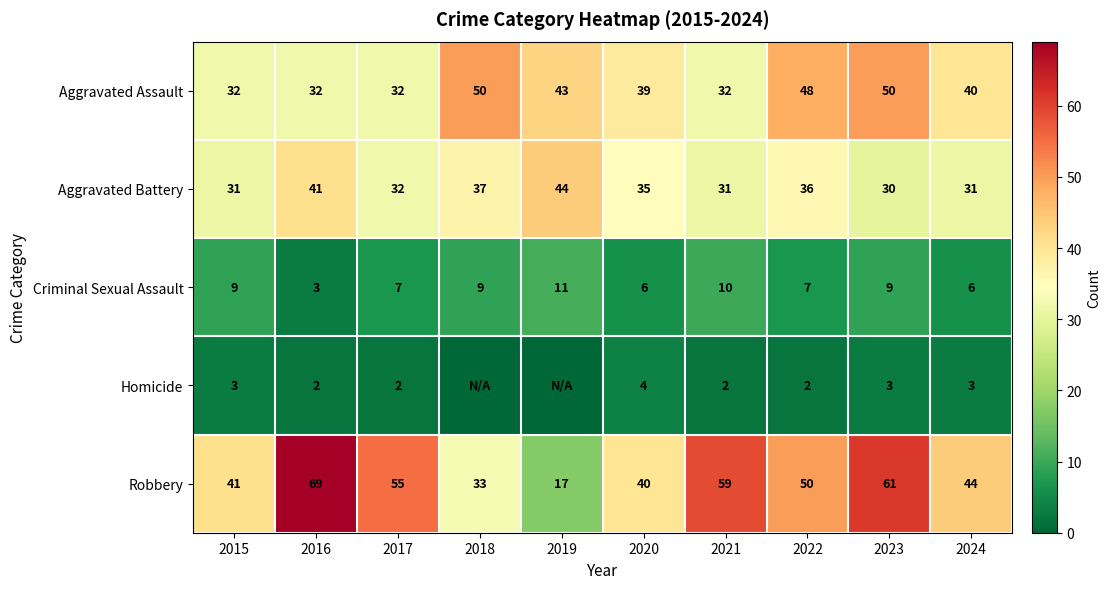

What is the sum of the Robbery values at 2021 and 2018?

92